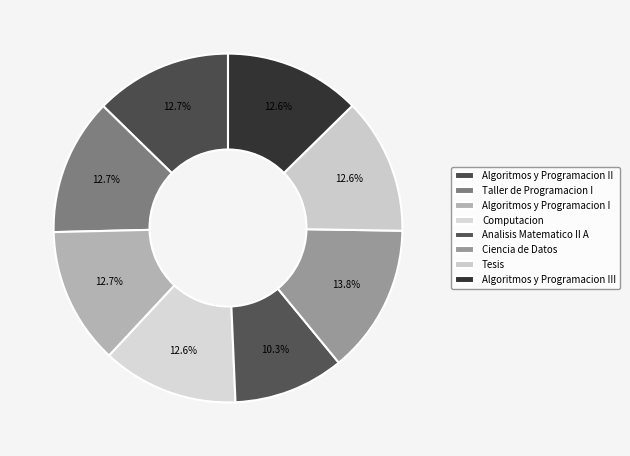

The Algoritmos y Programacion III slice represents 26% of the pie. True or false?

False